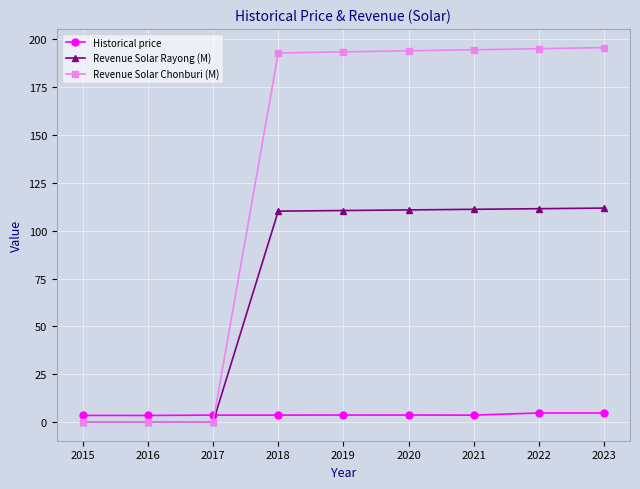

Is it true that Revenue Solar Rayong (M) equals 0.0 at 2017?

True